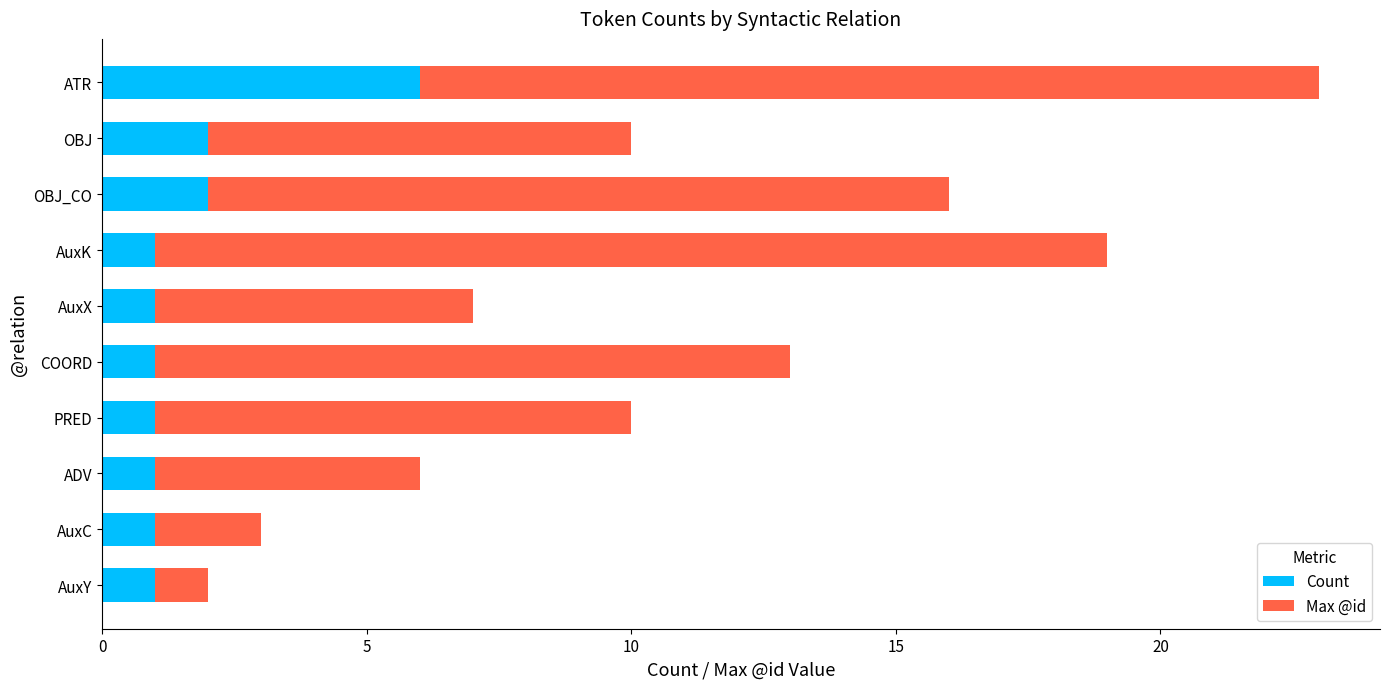

The Count series shows 1 at AuxX. True or false?

True